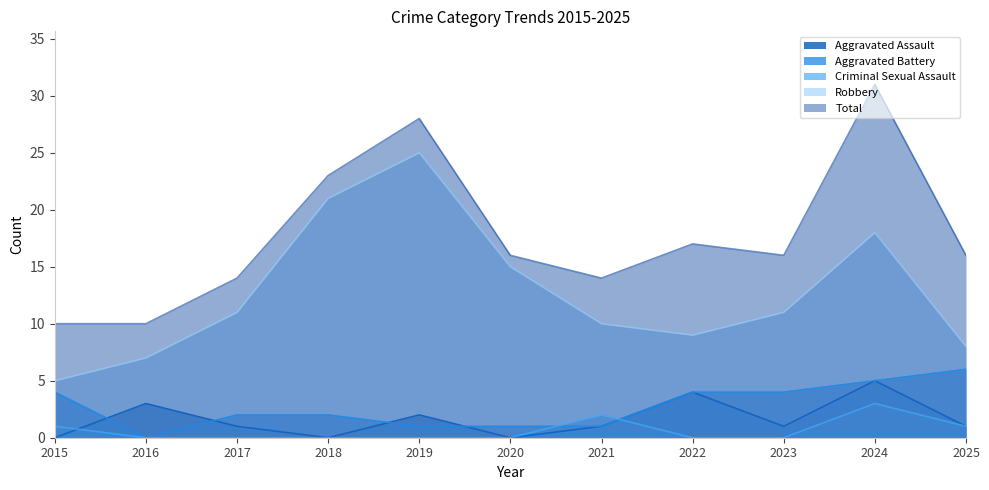

Reading left to right, transcribe all the data shown in this chart.

Aggravated Assault: 2015=0	2016=3	2017=1	2018=0	2019=2	2020=0	2021=1	2022=4	2023=1	2024=5	2025=1
Aggravated Battery: 2015=4	2016=0	2017=2	2018=2	2019=1	2020=1	2021=1	2022=4	2023=4	2024=5	2025=6
Criminal Sexual Assault: 2015=1	2016=0	2017=0	2018=0	2019=0	2020=0	2021=2	2022=0	2023=0	2024=3	2025=1
Robbery: 2015=5	2016=7	2017=11	2018=21	2019=25	2020=15	2021=10	2022=9	2023=11	2024=18	2025=8
Total: 2015=10	2016=10	2017=14	2018=23	2019=28	2020=16	2021=14	2022=17	2023=16	2024=31	2025=16